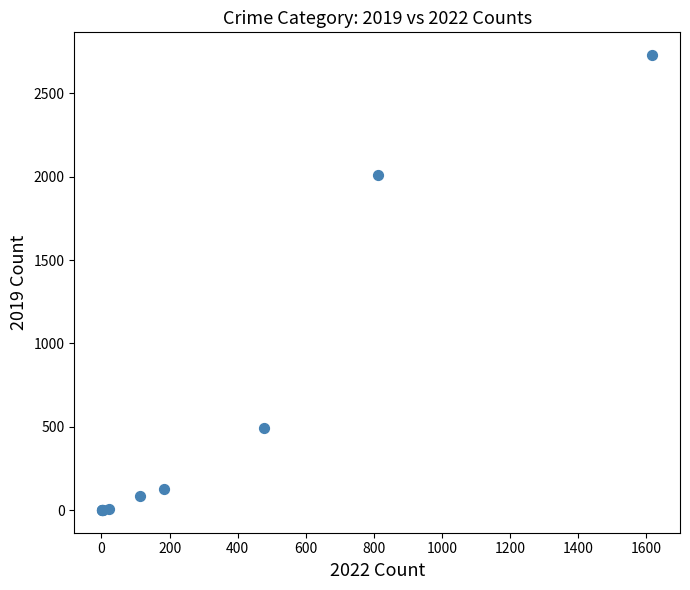

What Y value in the scatter plot is closest to 1365?

2010